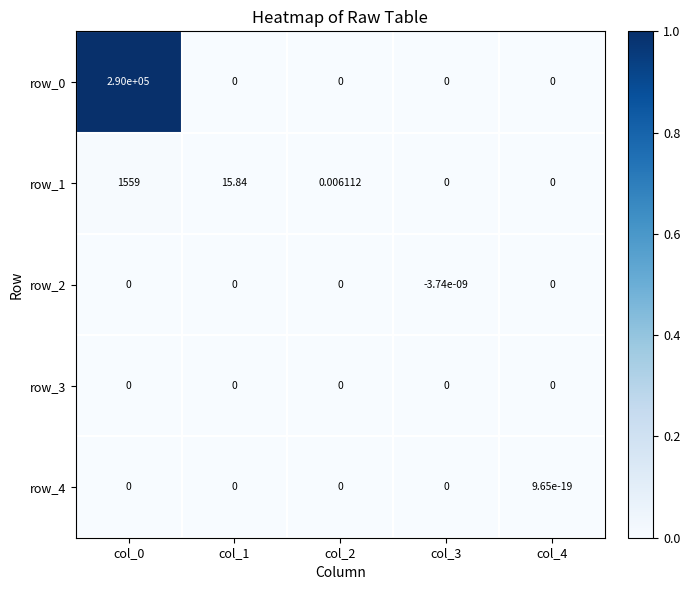

How many data points in row_1 are above 0?

3